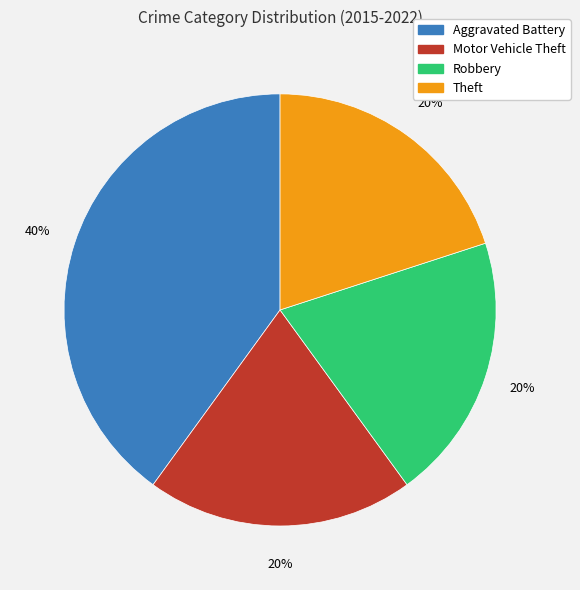

Count the number of slices in the pie.

4